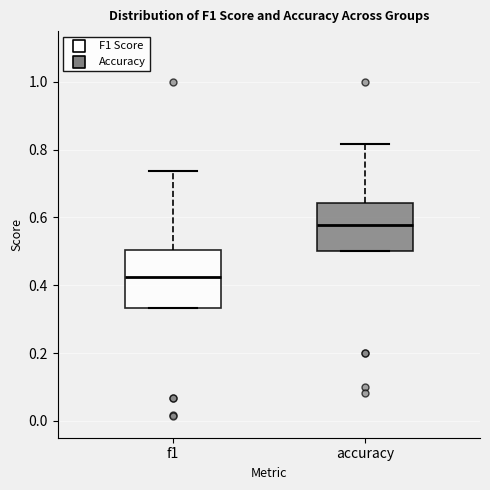

Reading left to right, transcribe this box plot: for each box, give where its median line is, the range the box spans, and where its two whiskers end, as read against the y-axis. The values are not printed on the chart, so give them approximately, as read against the axis.

f1: median 0.42, box 0.34 to 0.50, whiskers 0.34 to 0.74
accuracy: median 0.58, box 0.50 to 0.64, whiskers 0.50 to 0.82